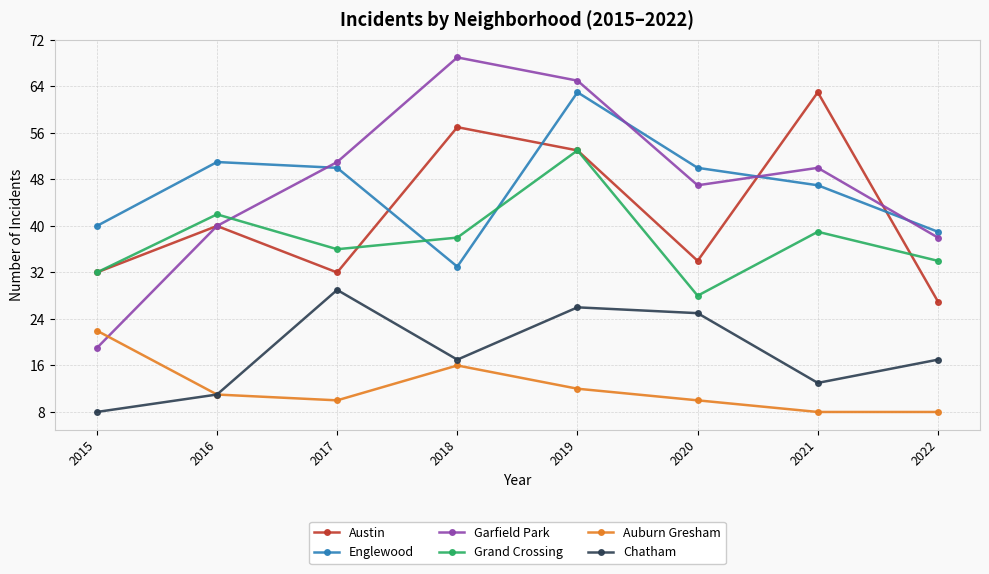

What is the difference between the highest and lowest values at 2018?

53